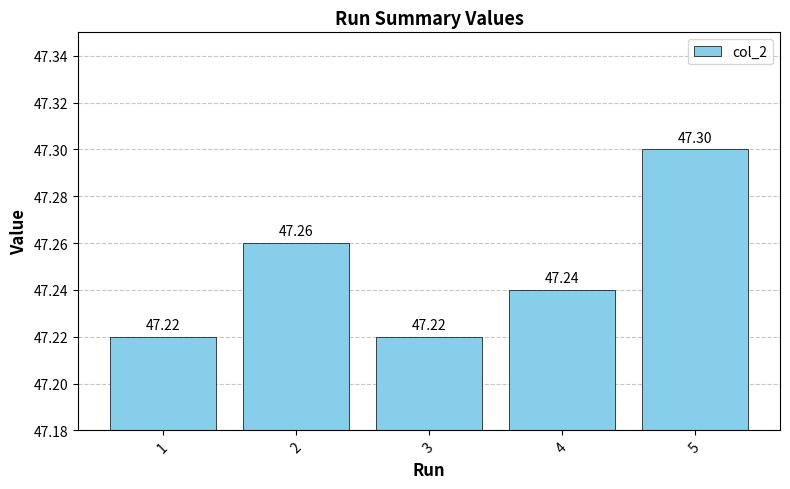

The value at 1 is 47.2. True or false?

True